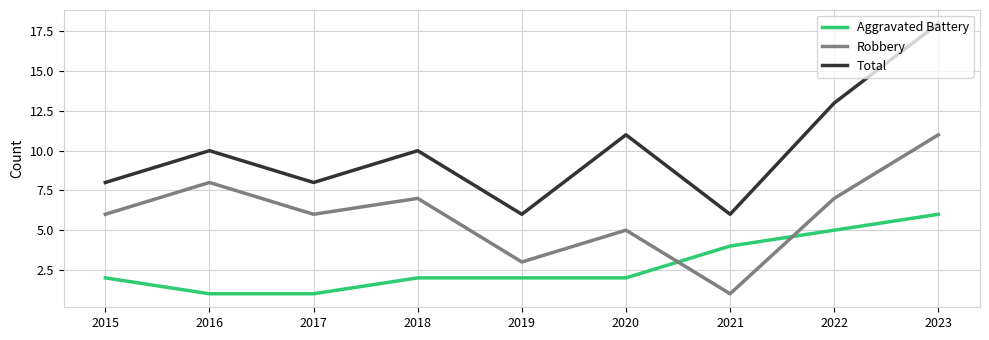

What is the spread (max minus min) of values at 2022?

8